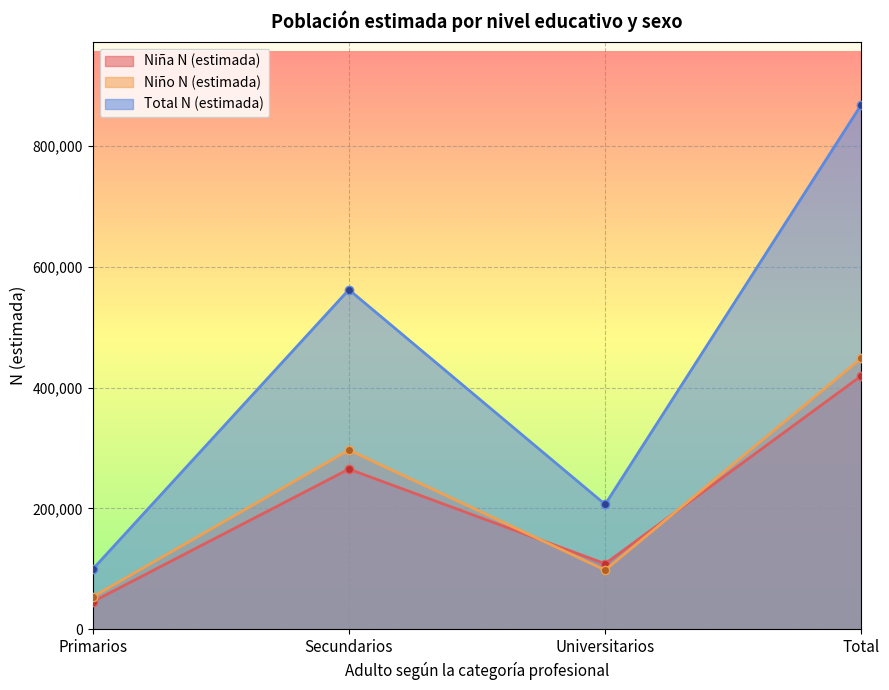

At how many categories does at least one series exceed 181762?

3